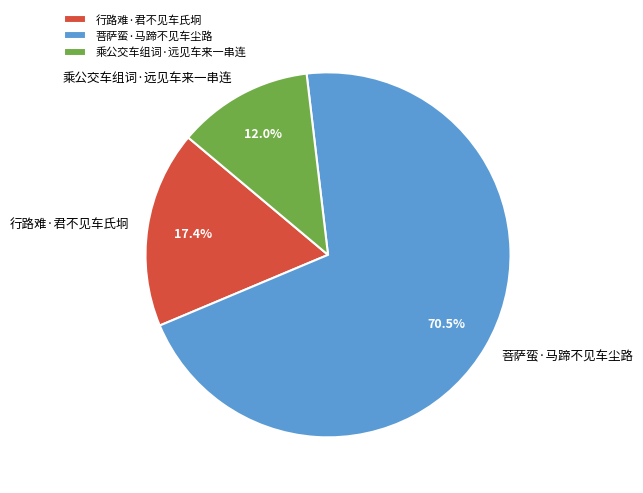

What is the largest slice in the pie chart?

菩萨蛮·马蹄不见车尘路